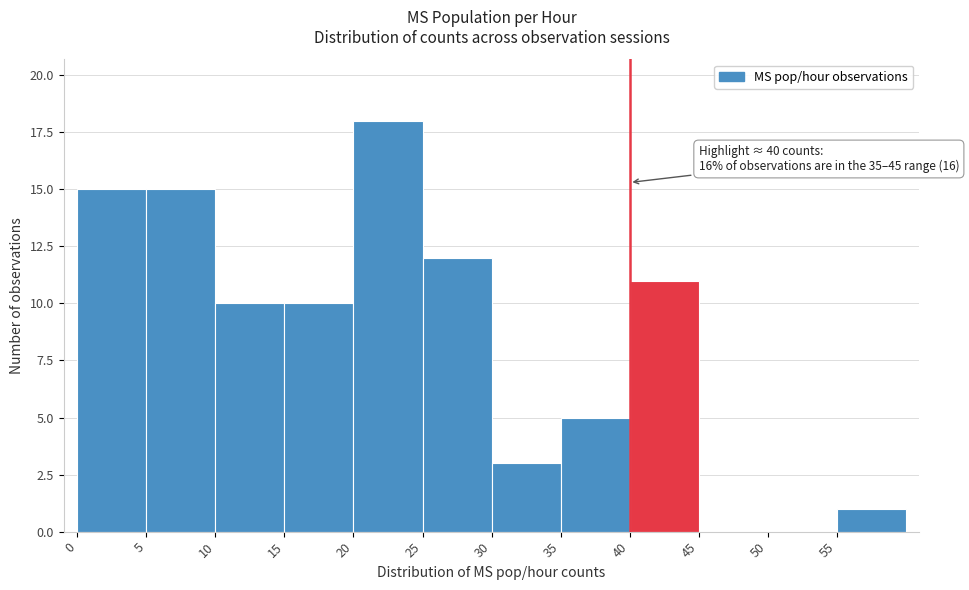

Over which range of the x-axis is the bar tallest?

20 to 25